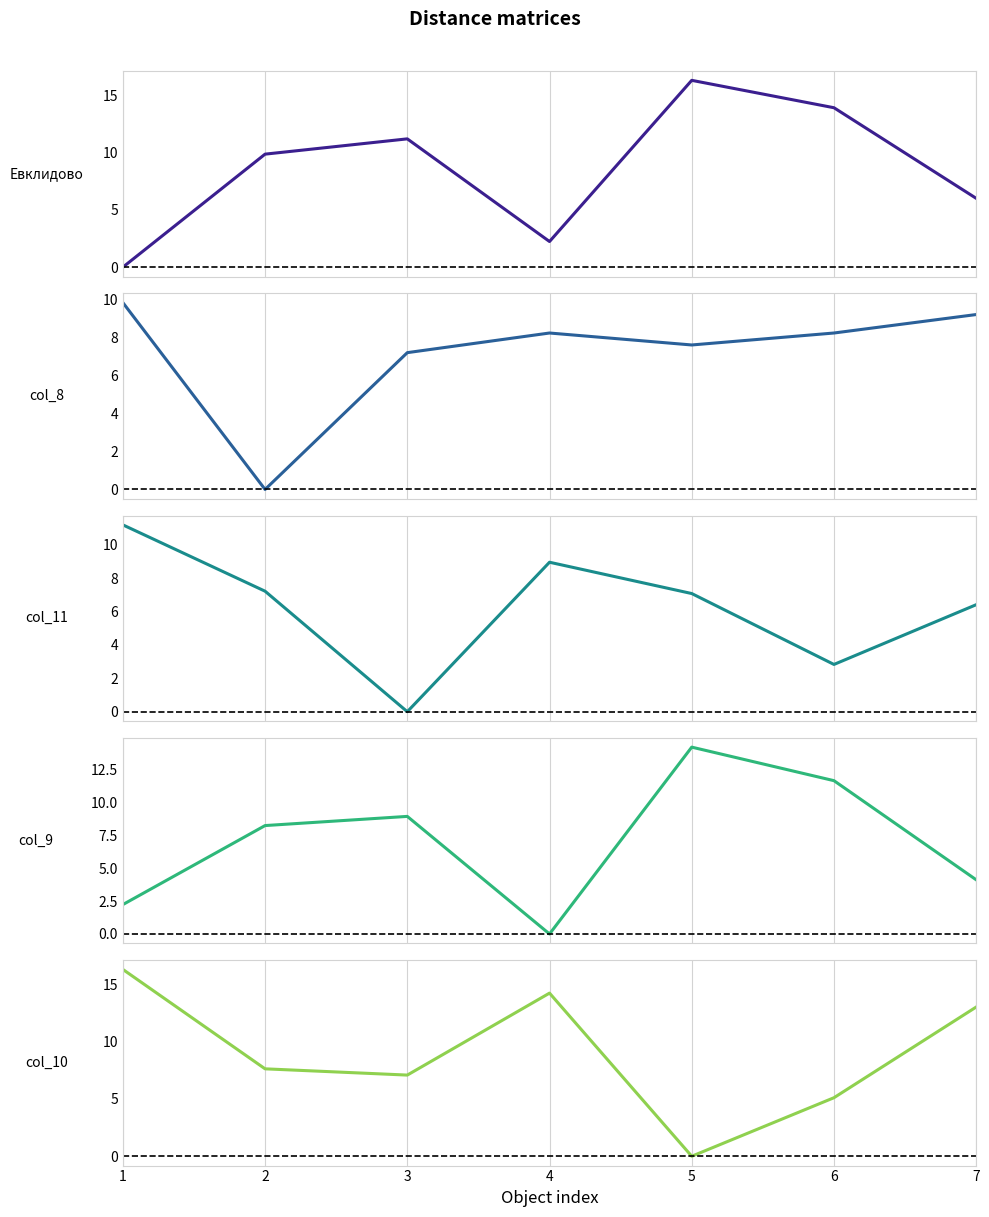

Which series has the largest total across all categories?

col_10